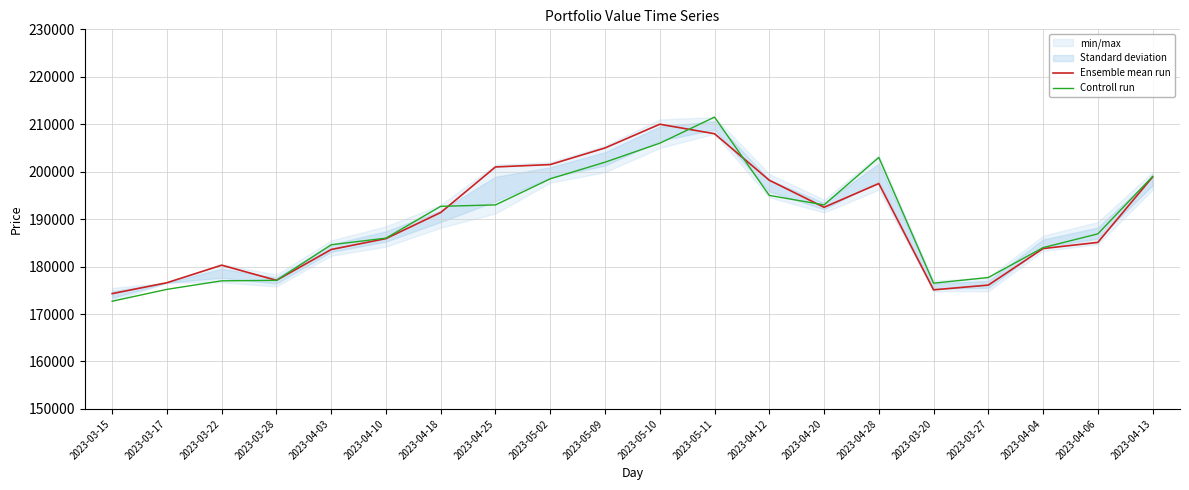

Is this an area chart (filled region under the line)?

No